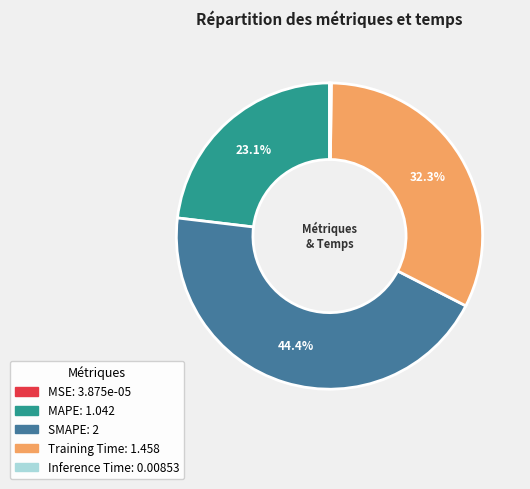

Does any single category account for the majority?

No